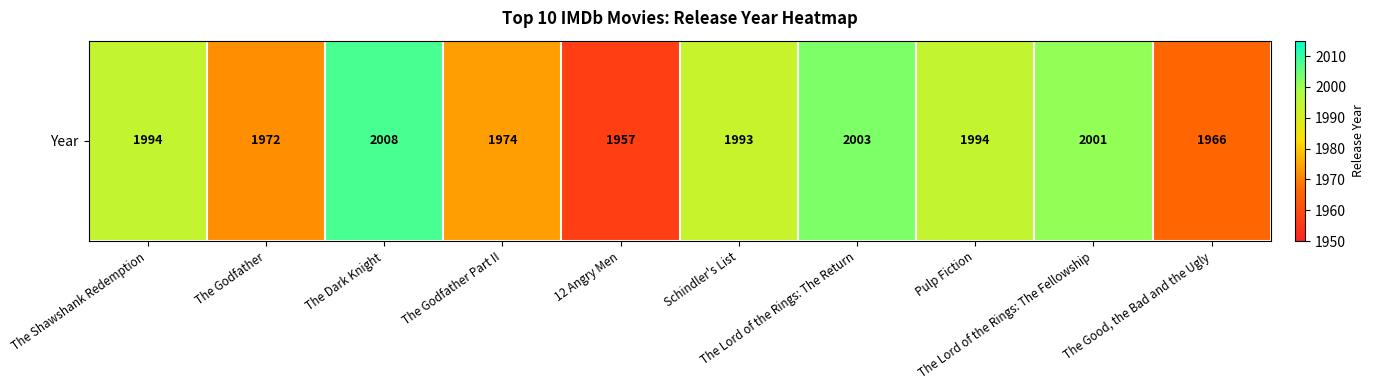

What is the difference between the values at 12 Angry Men and The Godfather?

15